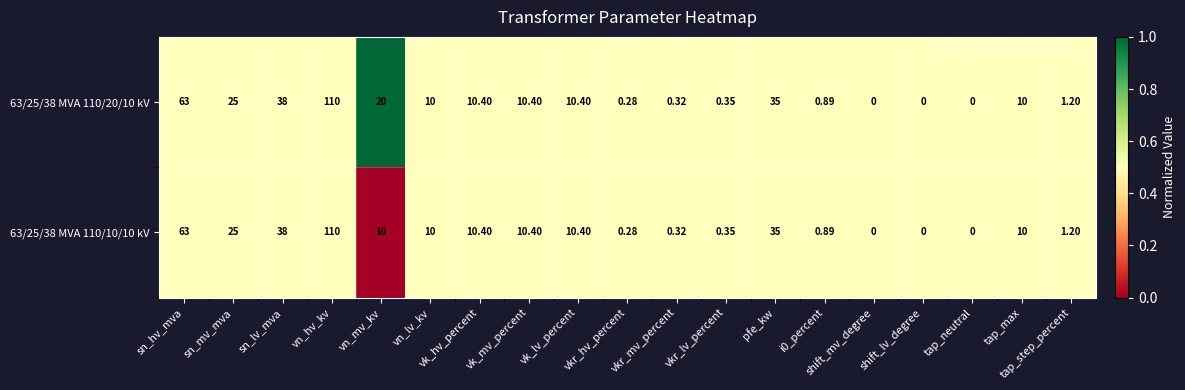

Which series has the largest total across all categories?

63/25/38 MVA 110/20/10 kV